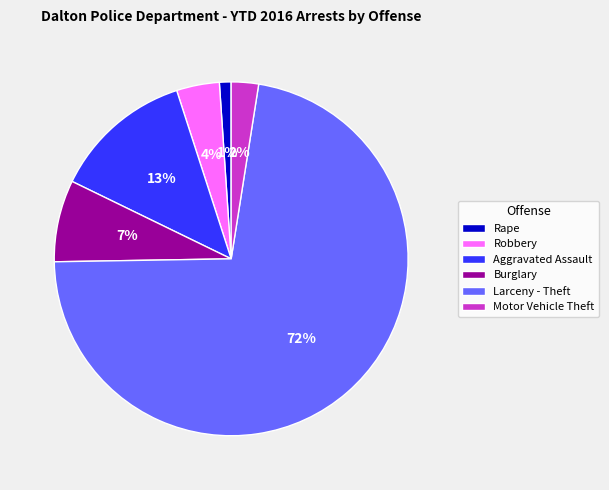

Which slice is the largest?

Larceny - Theft